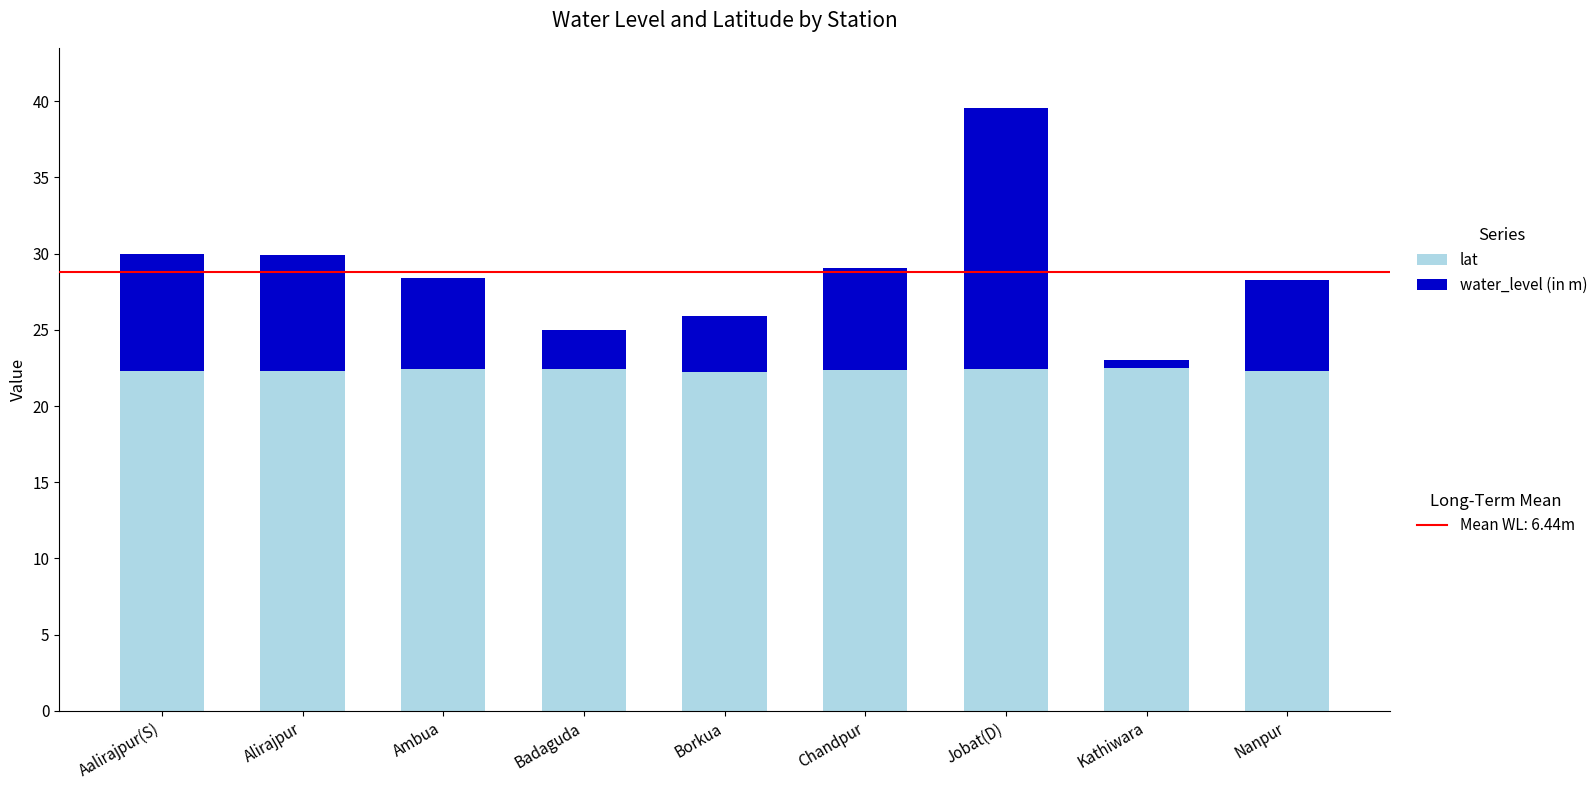

What is the total value across all series at Chandpur?

29.1